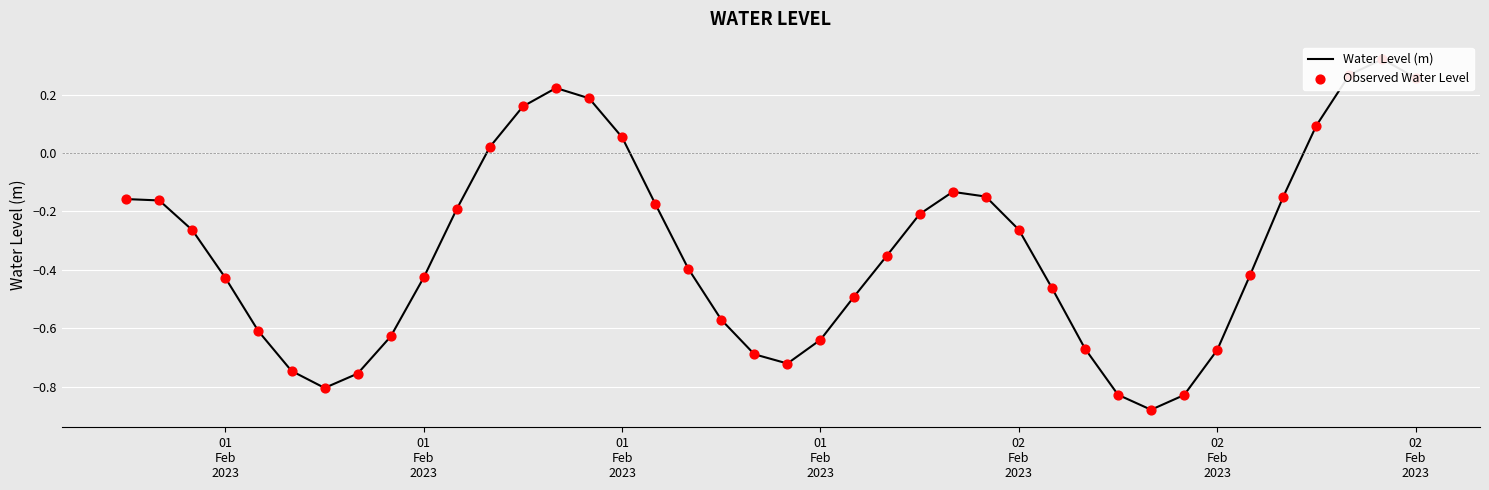

Is the value of Observed Water Level at 33 greater than the value of Water Level (m) at 30?

Yes